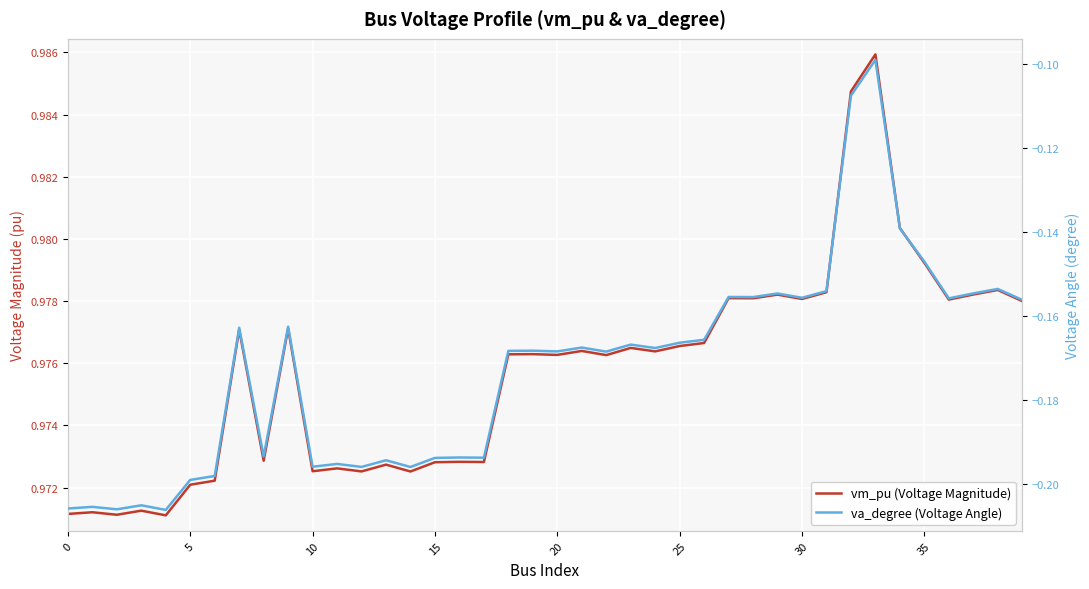

Does the chart display data point markers on the line(s)?

No